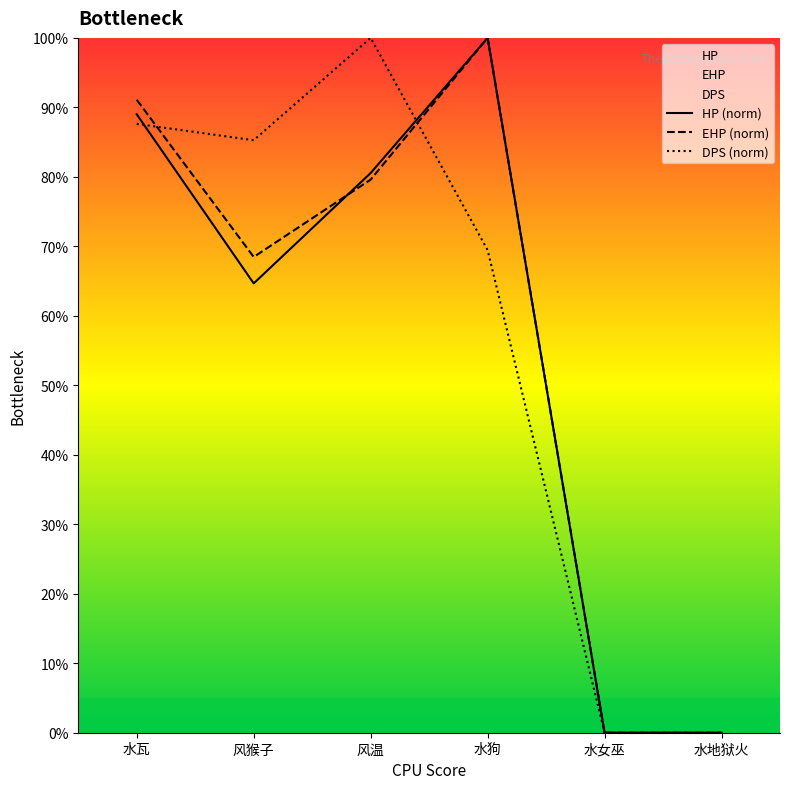

Is it true that DPS equals 87.6 at 水瓦?

True